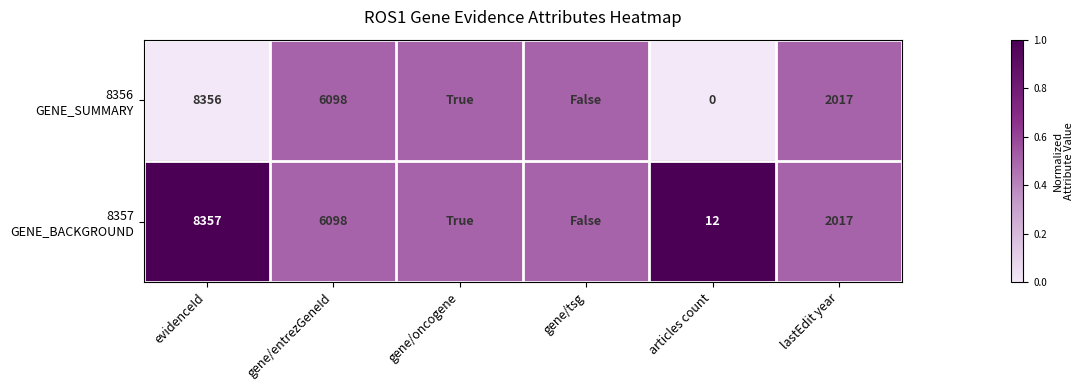

What is the total value across all series at evidenceId?

16713.0